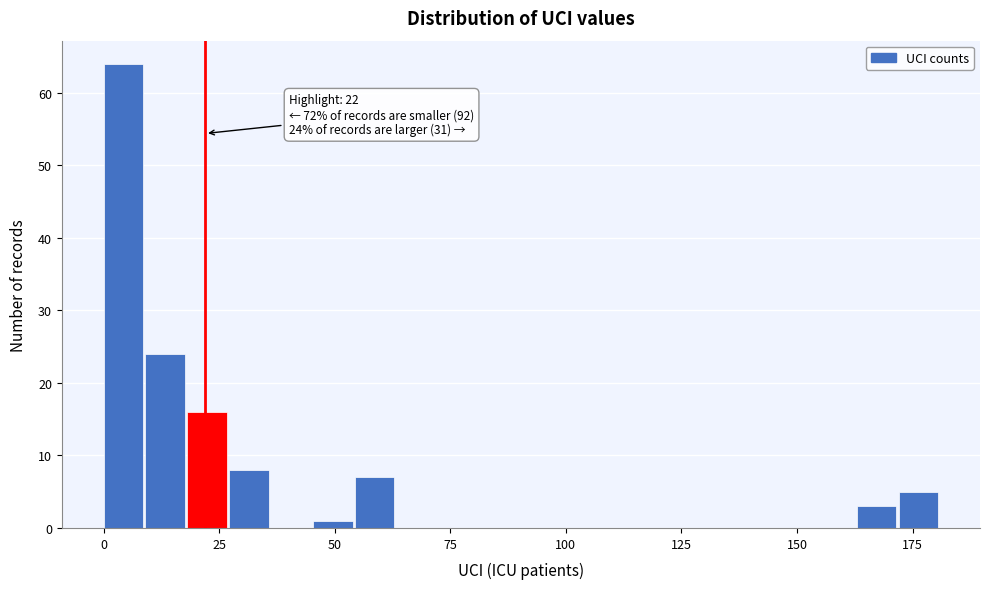

Read against the x-axis, roughly where is the centre of the tallest bar?

5